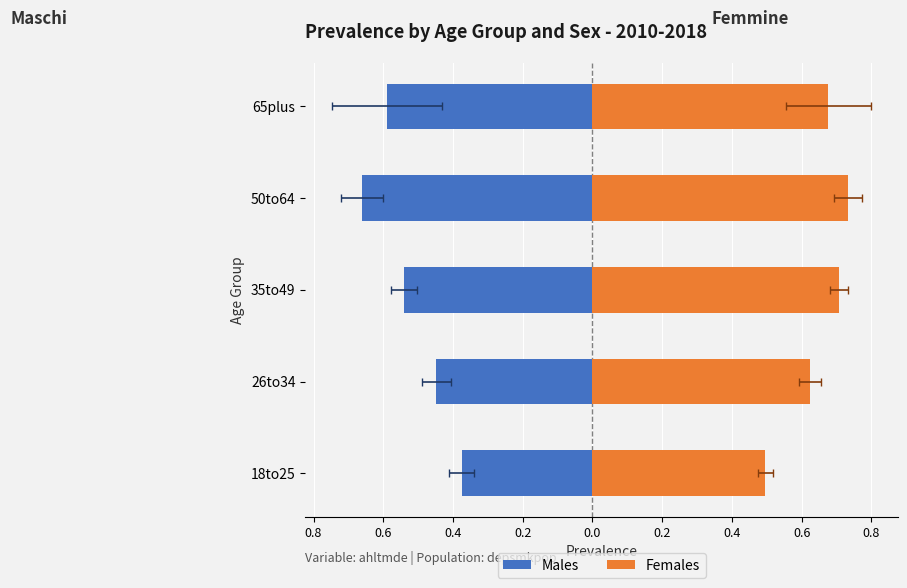

Which series has the largest total across all categories?

Females